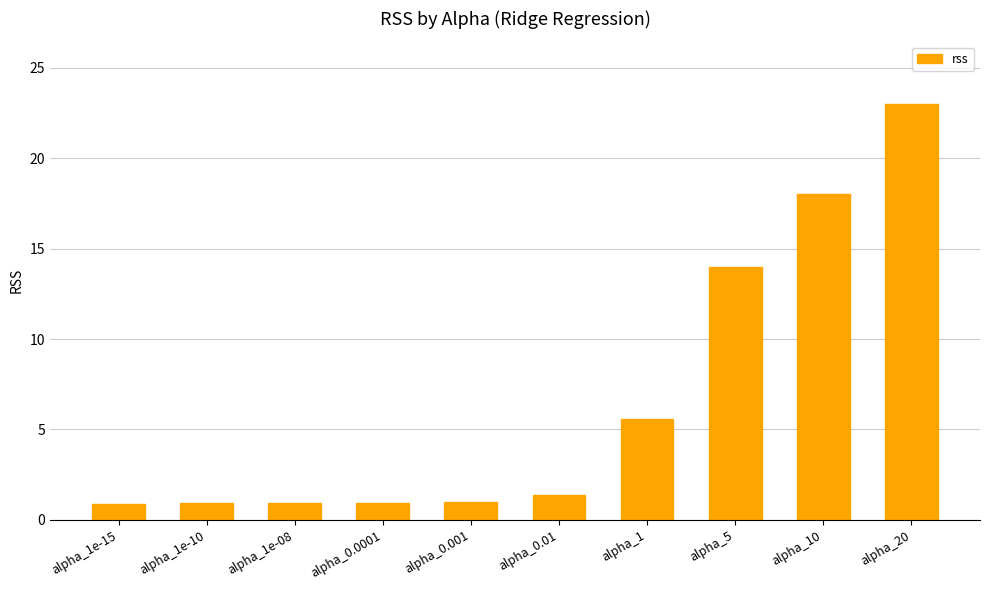

Count the number of categories in the chart.

10